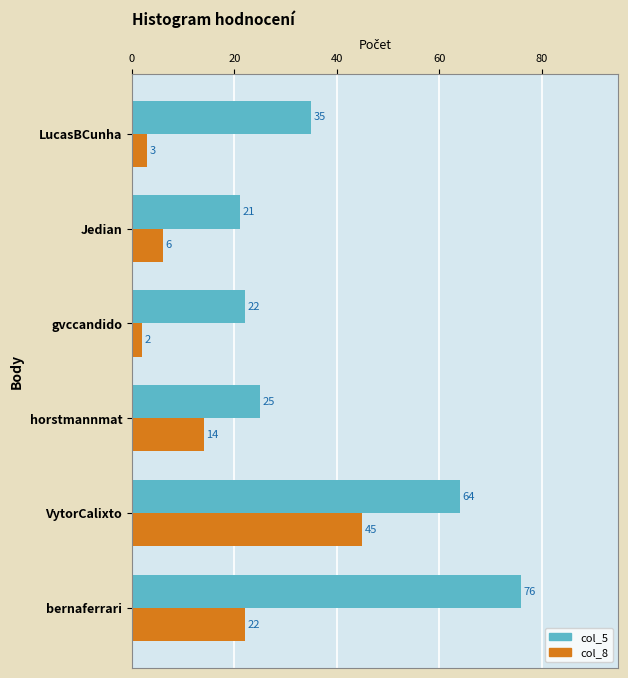

List the series in order of their peak value, lowest first.

col_8, col_5